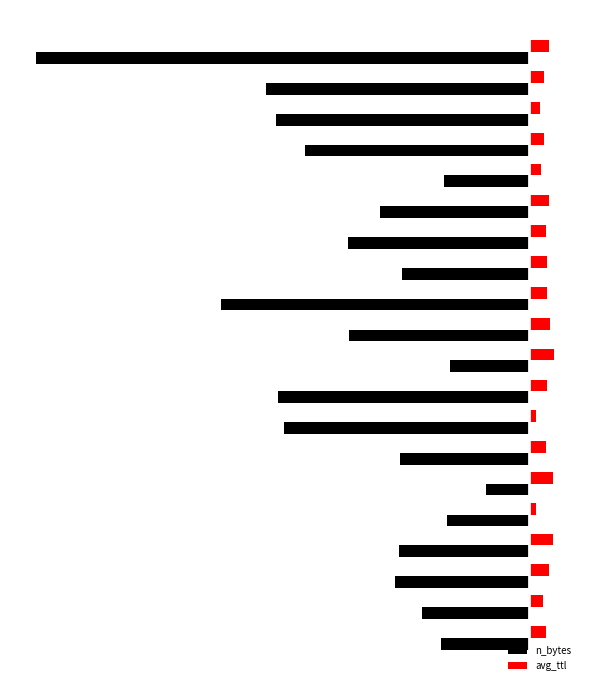

What is the value of the avg_ttl bar at the 15th from the left?

161.4